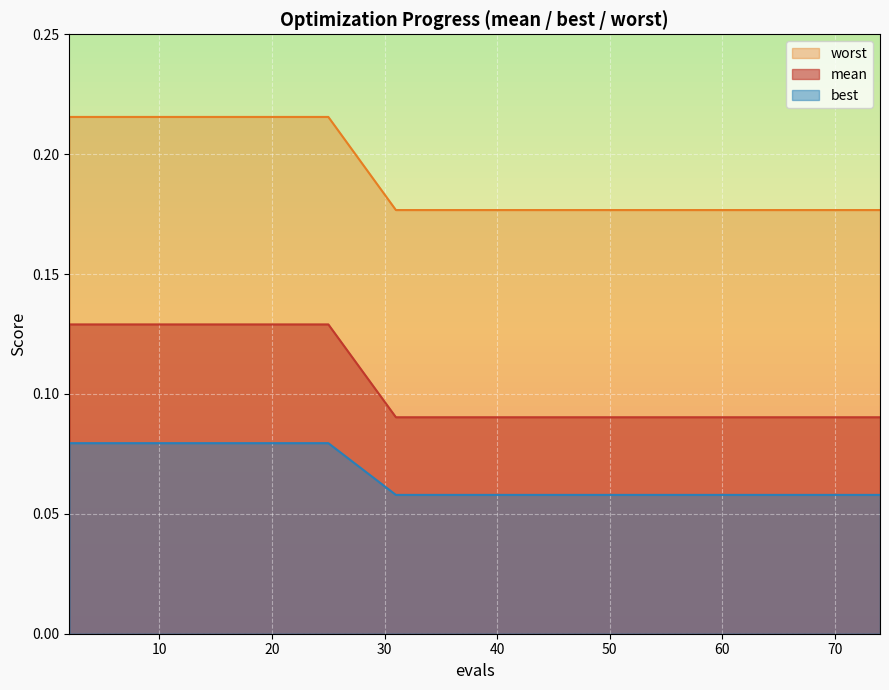

Which series has the largest total across all categories?

worst